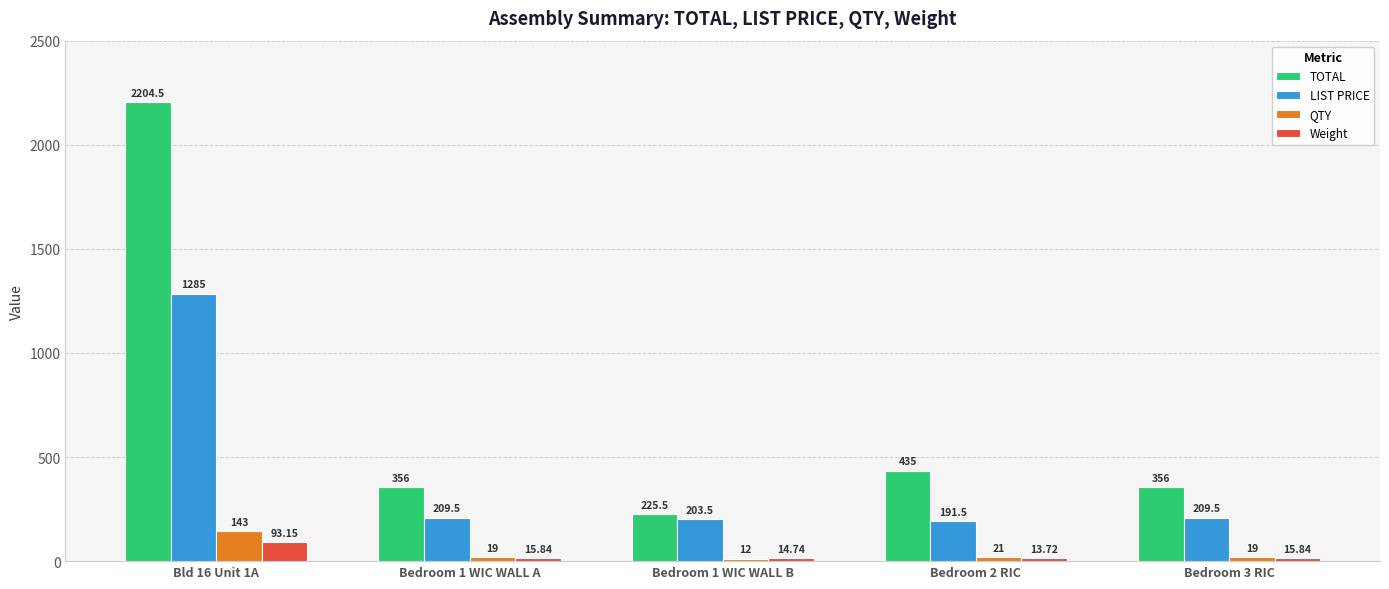

What is the sum of all TOTAL values?

3577.0